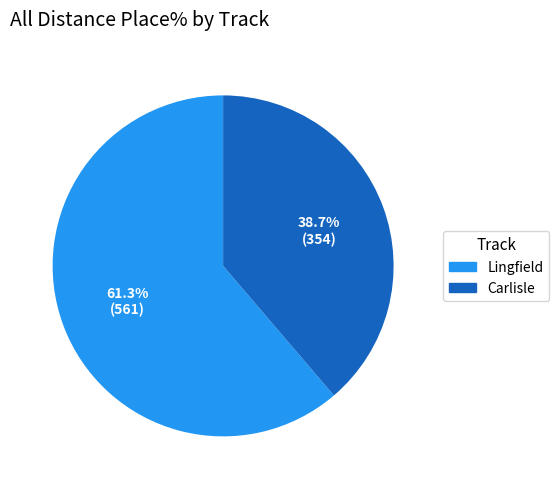

Does any single category account for the majority?

Yes